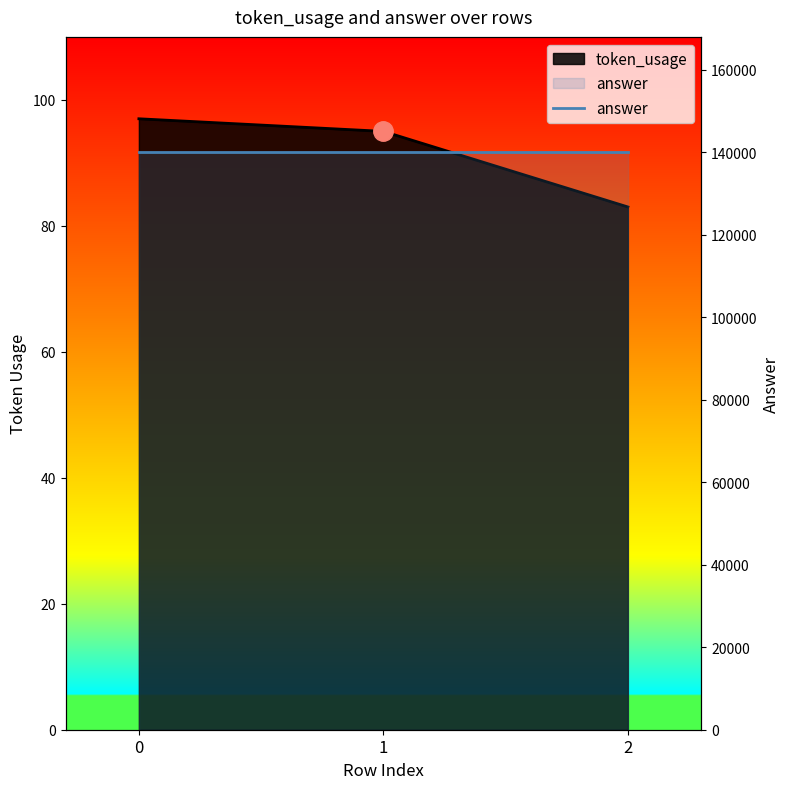

How many lines are shown in the chart?

1